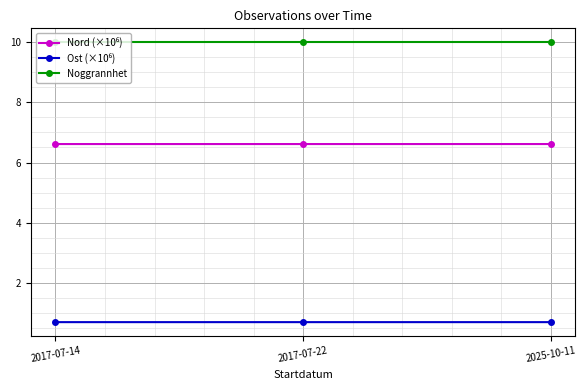

At how many categories does at least one series exceed 8?

3